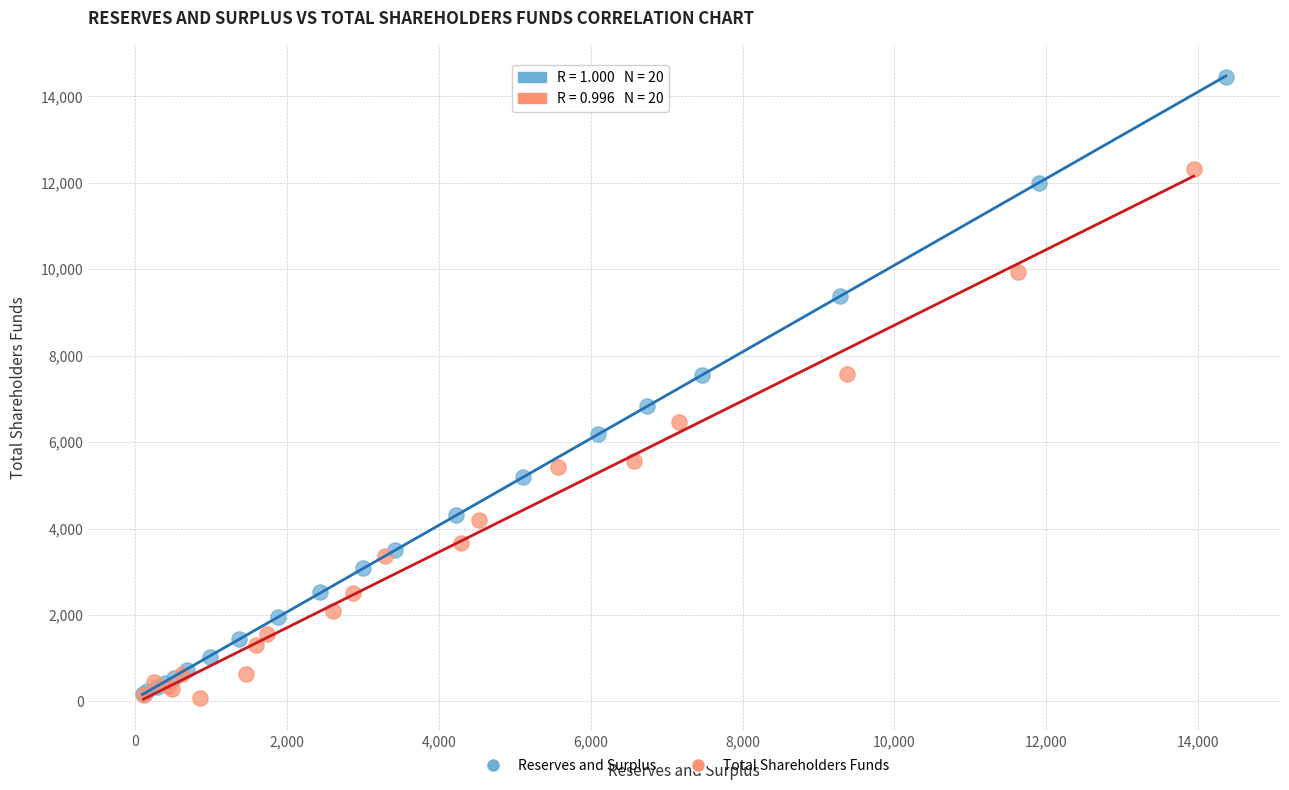

Which series contains the highest Y value?

Reserves and Surplus